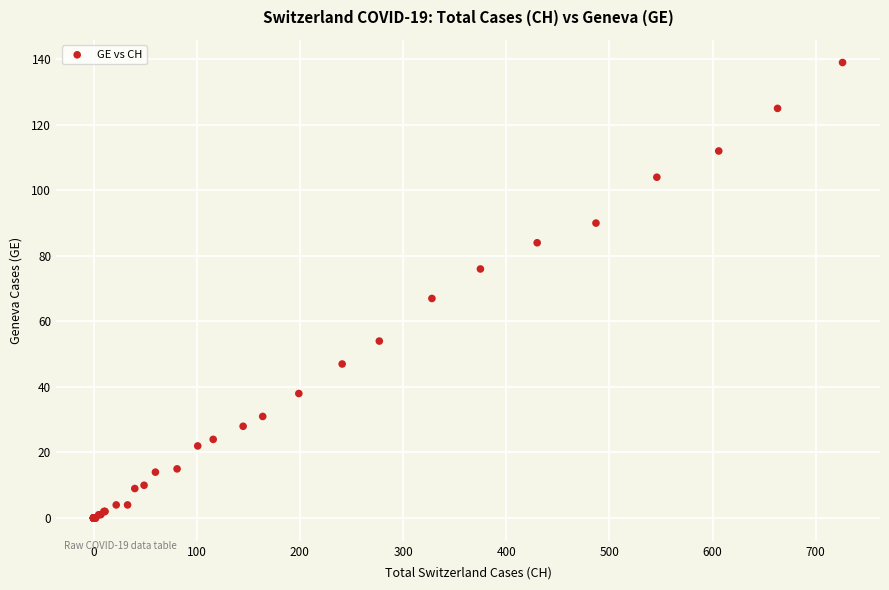

What Y value in the scatter plot is closest to 69?

67